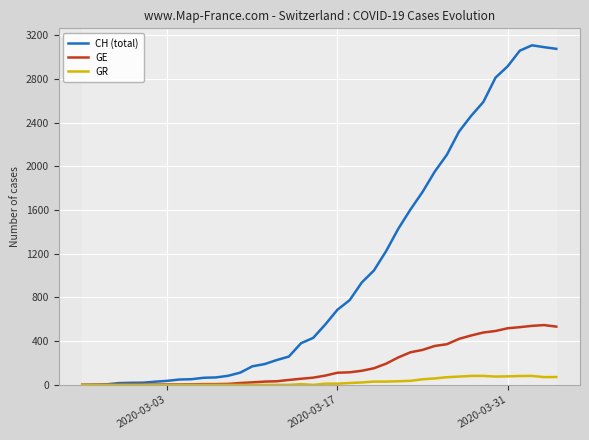

Which series has the largest total across all categories?

CH (total)